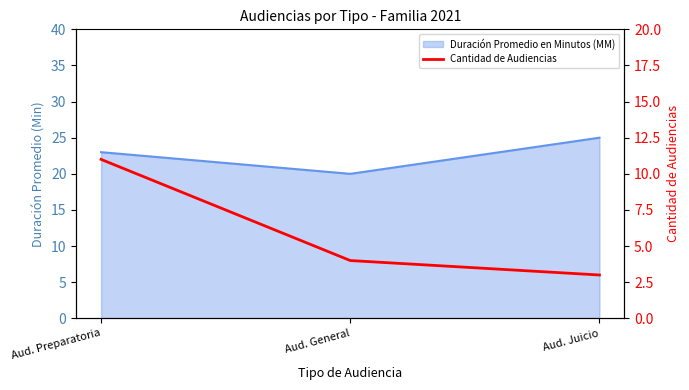

How many data points are less than 4?

1